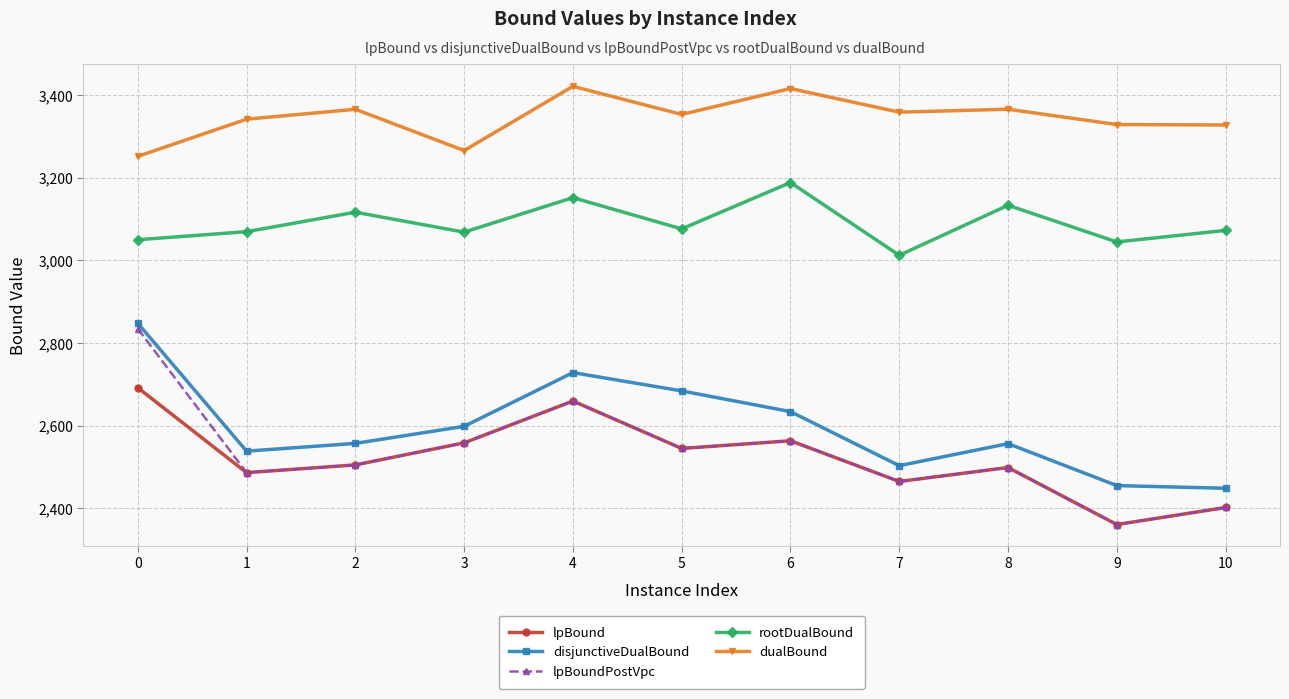

What is the lowest value of the rootDualBound series?

3012.2